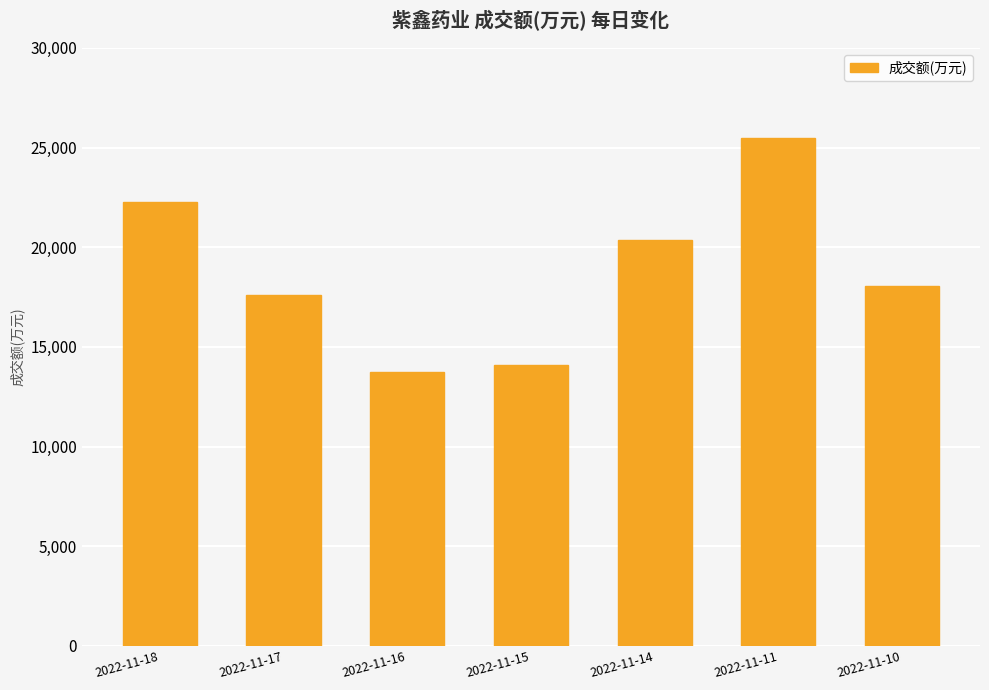

Which label corresponds to the largest value in the chart?

2022-11-11